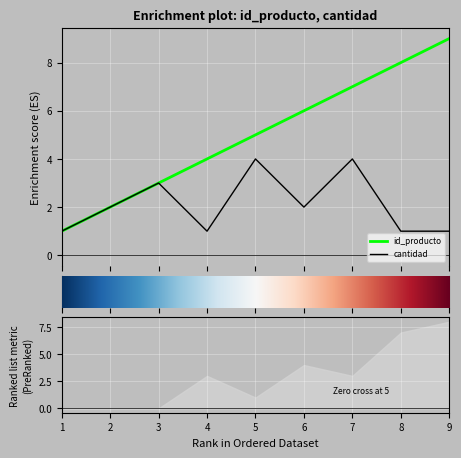

The value of id_producto at 8 is 2. True or false?

False